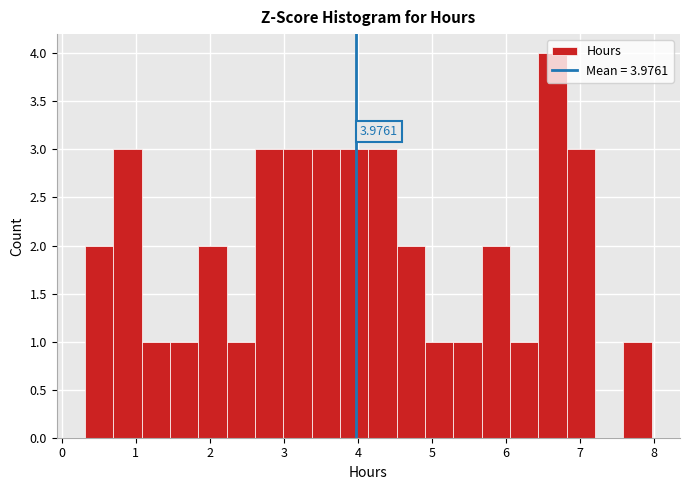

Read against the x-axis, roughly where is the centre of the tallest bar?

6.6